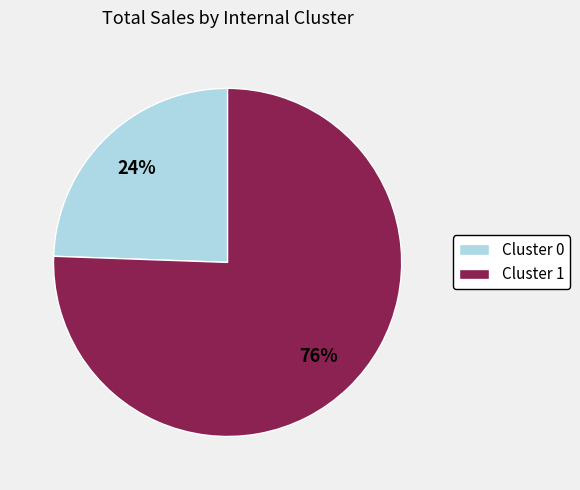

The Cluster 0 slice represents 10% of the pie. True or false?

False